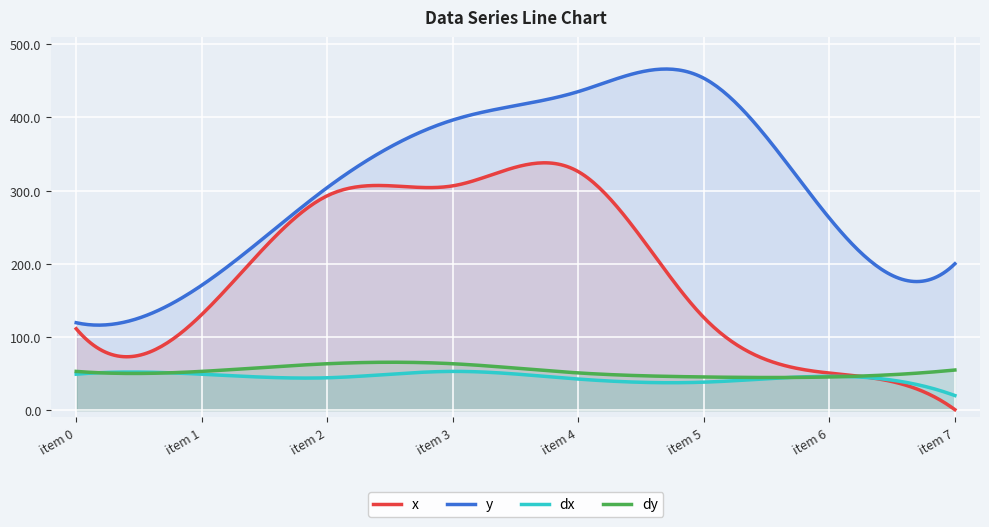

True or false: dx and dy intersect in this chart.

True